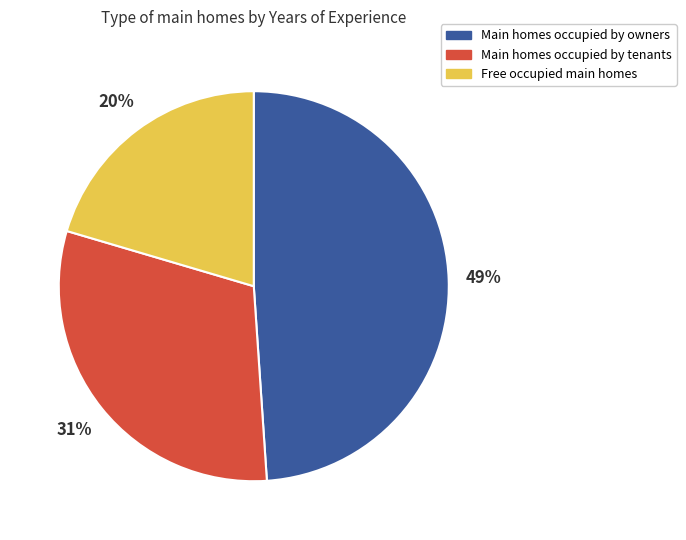

Is it true that Main homes occupied by owners is 49% of the pie?

True